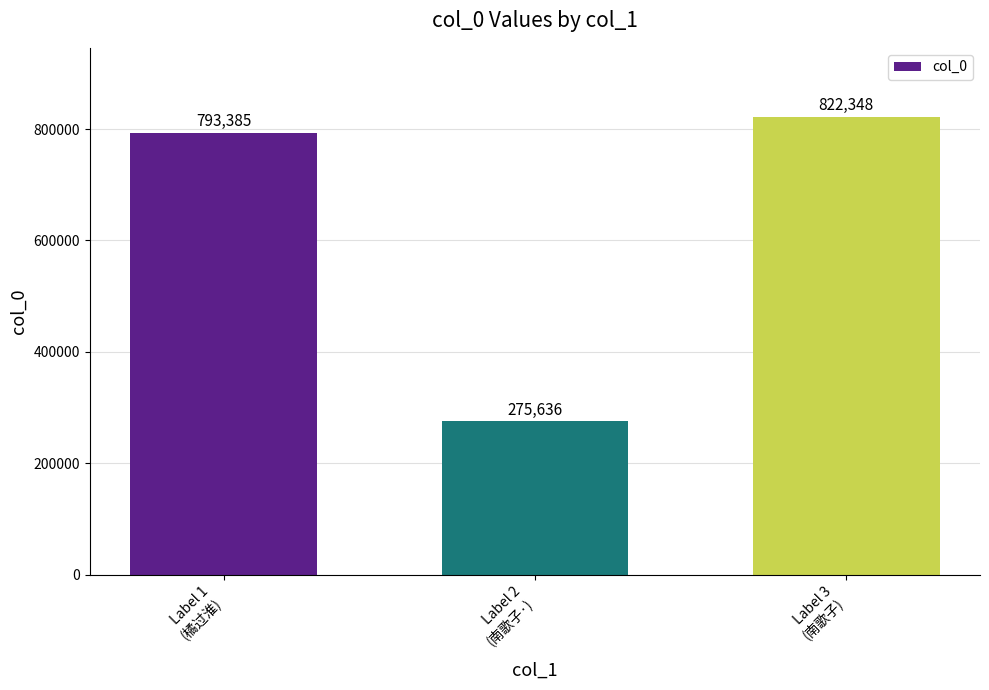

What is the change in value from Label 1
(橘过淮) to Label 2
(南歌子·)?

-517749